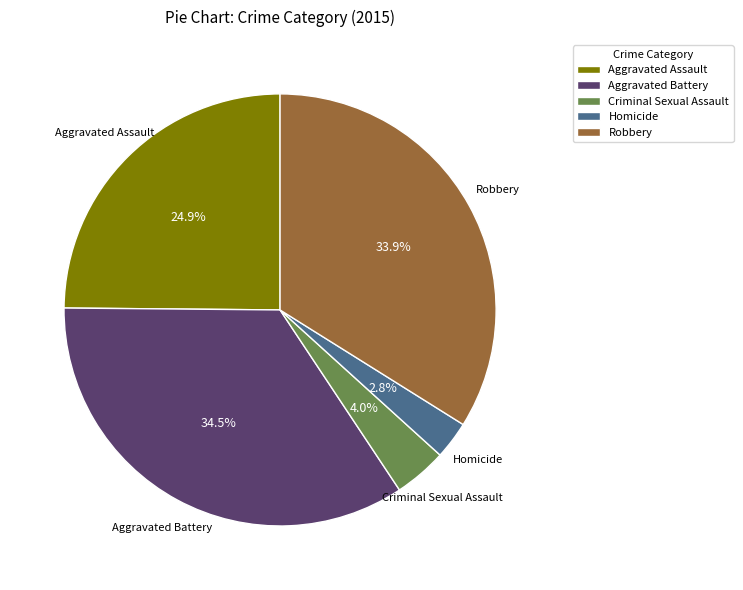

Does Aggravated Assault represent more than half of the total?

No